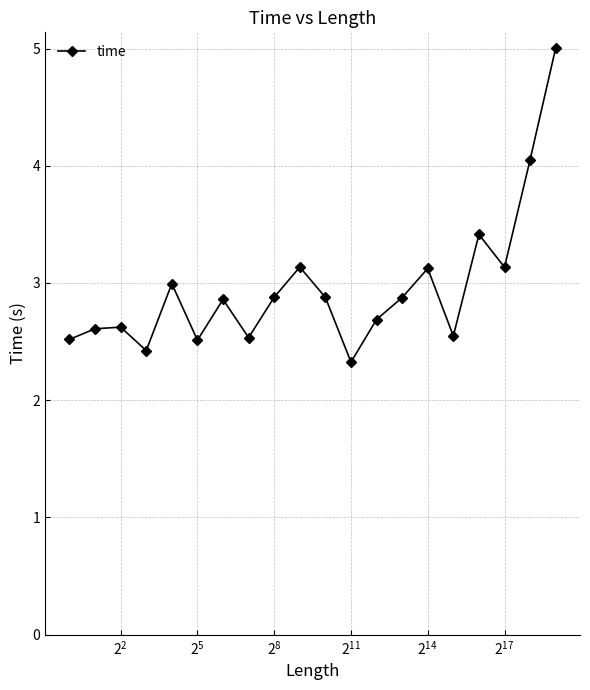

Does the chart have visible grid lines?

Yes